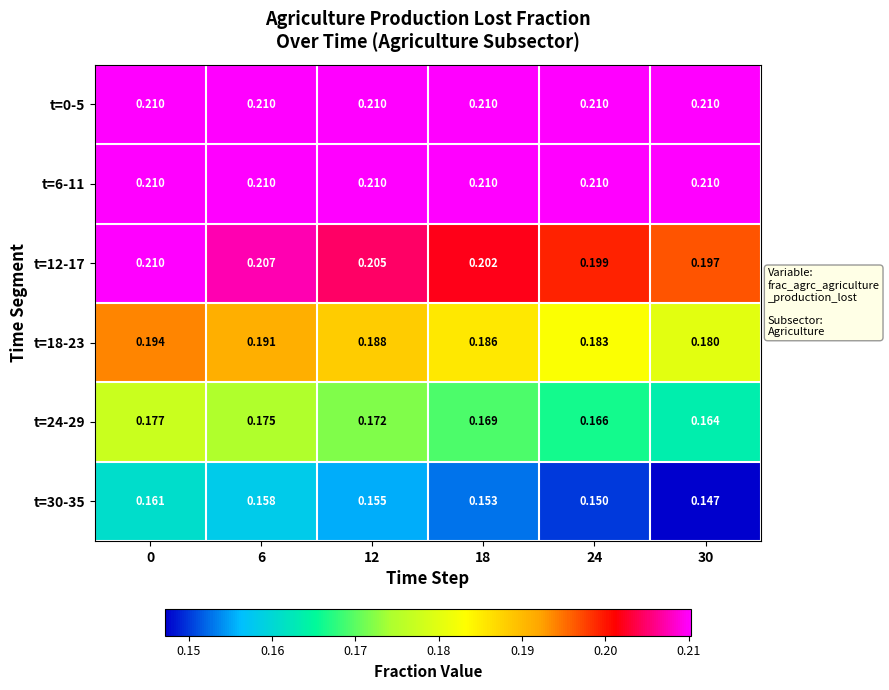

Between 6 and 18, which series saw the biggest shift?

t=24-29